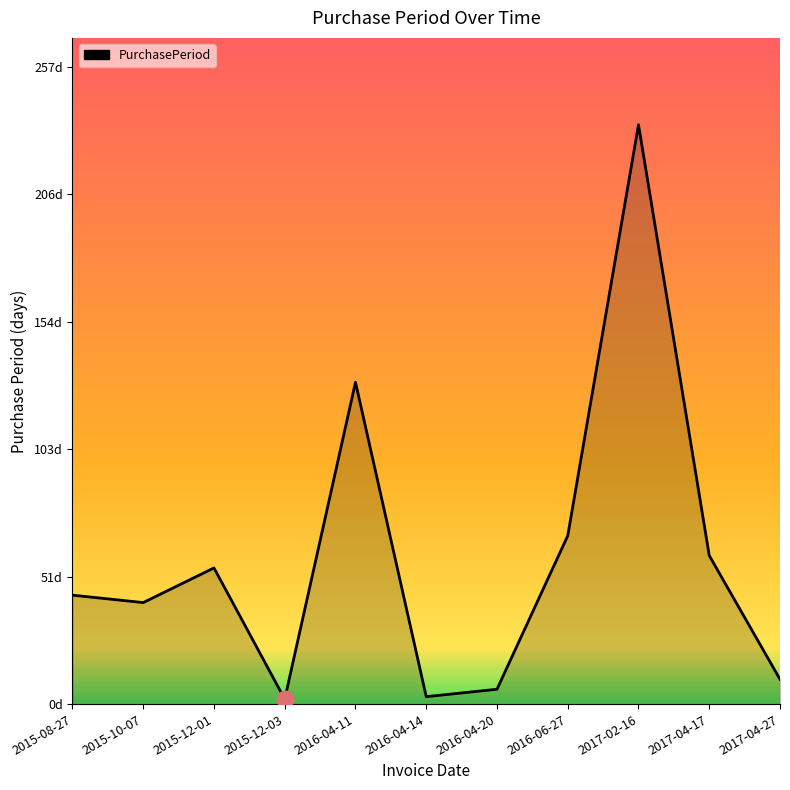

What is the change in value from 2016-04-14 to 2016-04-20?

+3